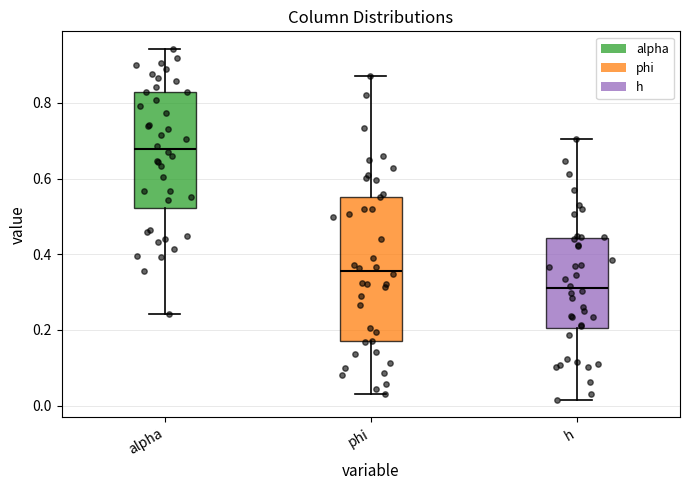

Where is the upper edge of the box for phi on the y-axis? The values are not printed on the chart, so give them approximately, as read against the axis.

0.56